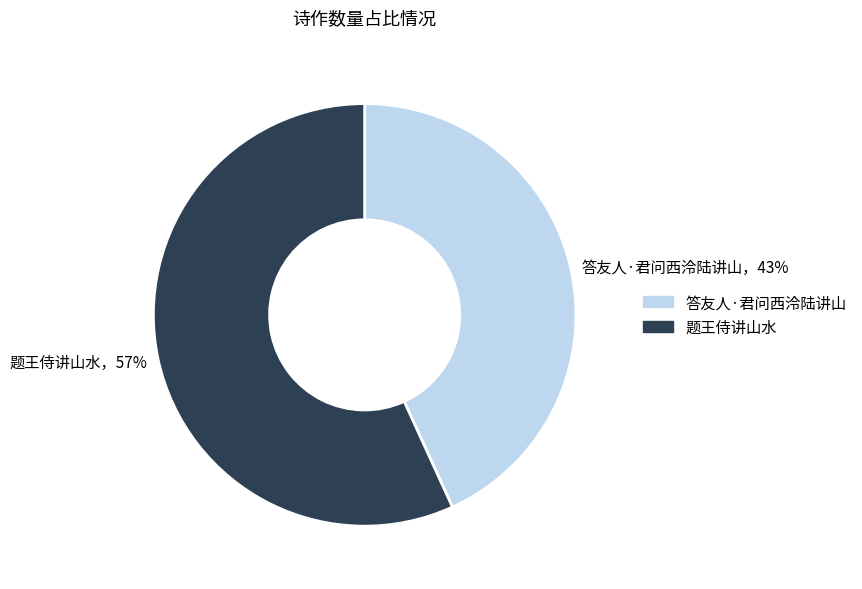

How many segments does this pie chart have?

2